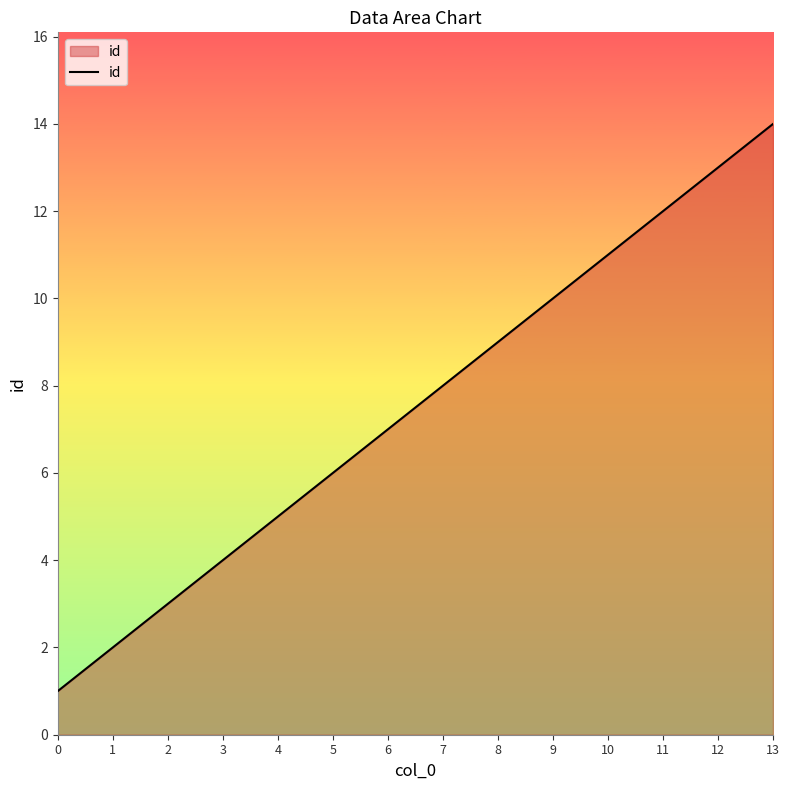

Rank the categories by value from lowest to highest.

0, 1, 2, 3, 4, 5, 6, 7, 8, 9, 10, 11, 12, 13